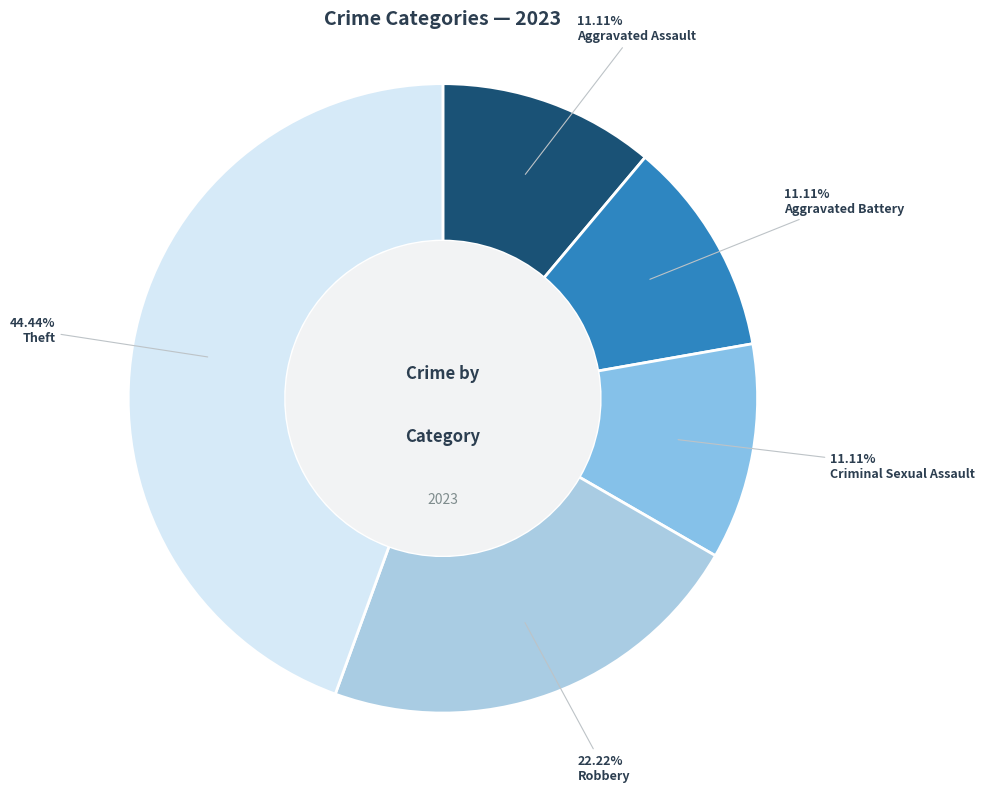

Count the number of slices in the pie.

5